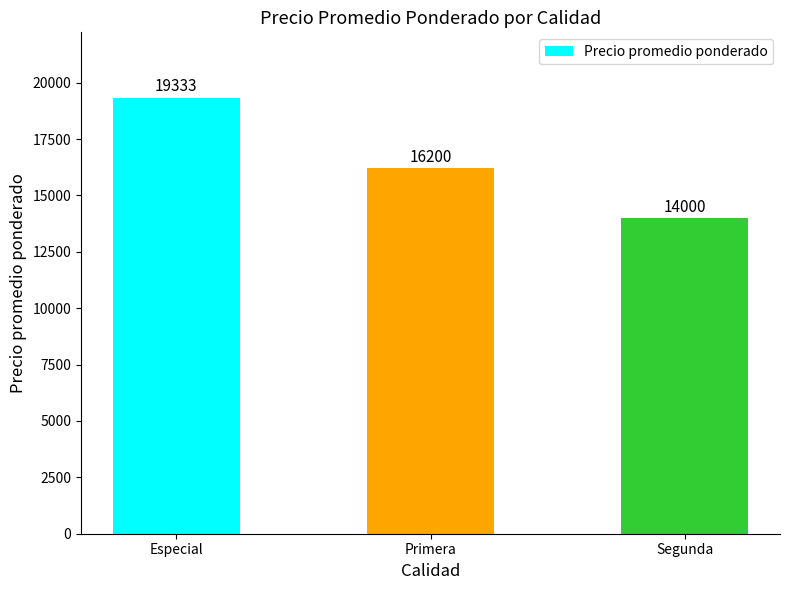

Rank the categories by value from lowest to highest.

Segunda, Primera, Especial